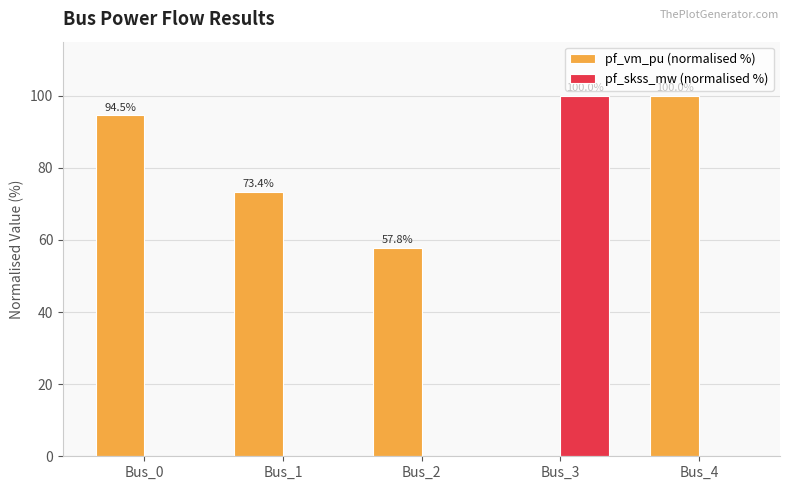

What are all the series names shown in the legend?

pf_vm_pu (normalised %), pf_skss_mw (normalised %)